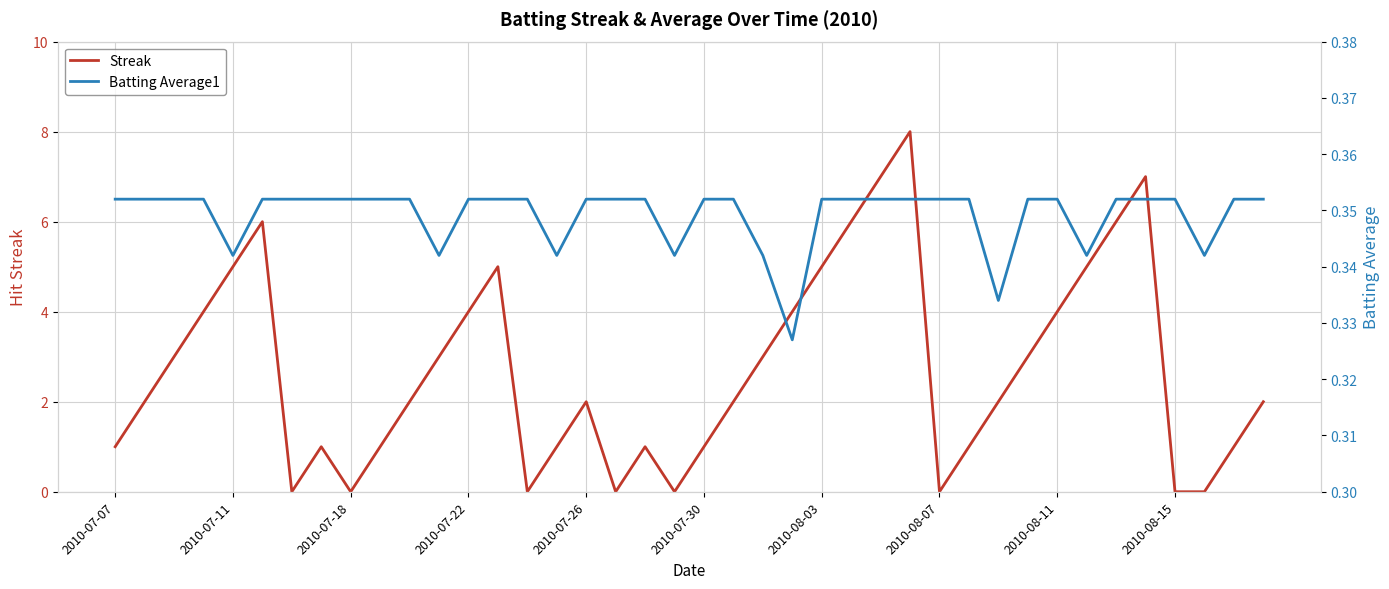

The value of Streak at 2010-08-11 is 4. True or false?

True